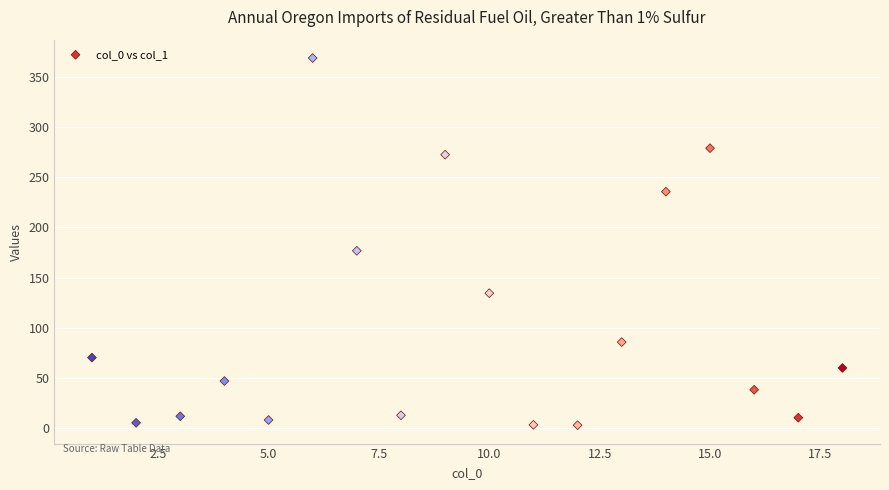

What Y value in the scatter plot is closest to 185?

176.8